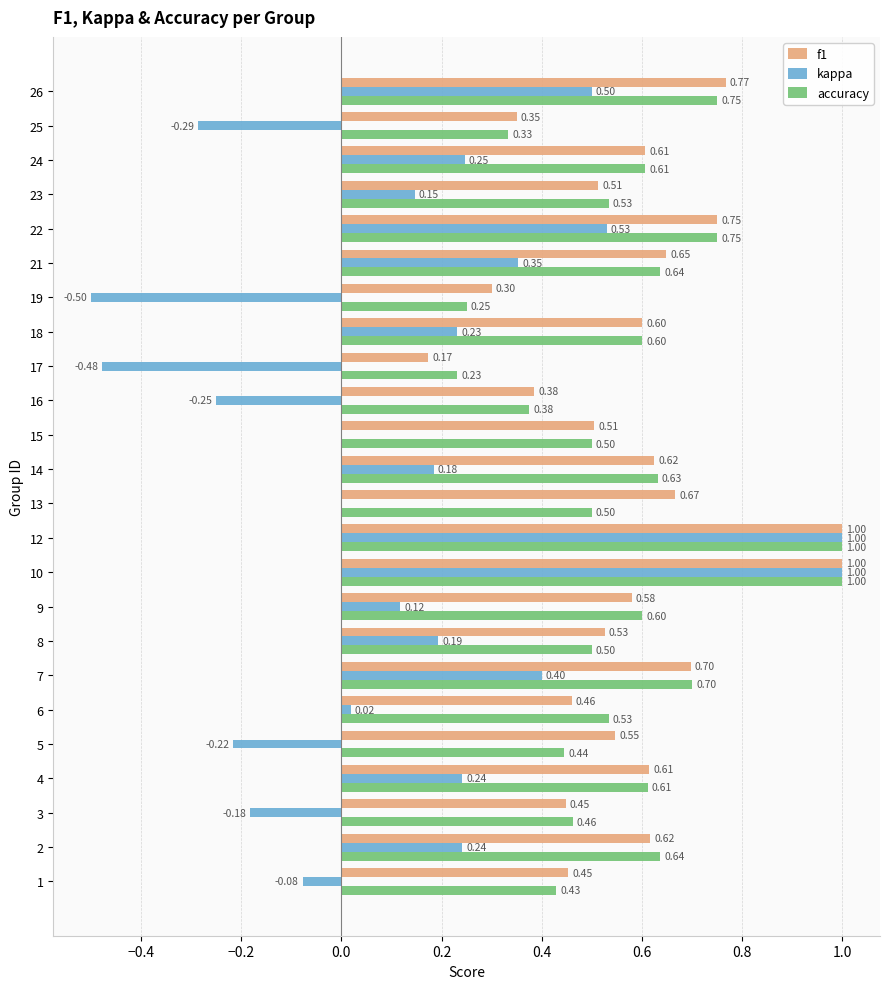

Between 25 and 26, which series saw the biggest shift?

kappa